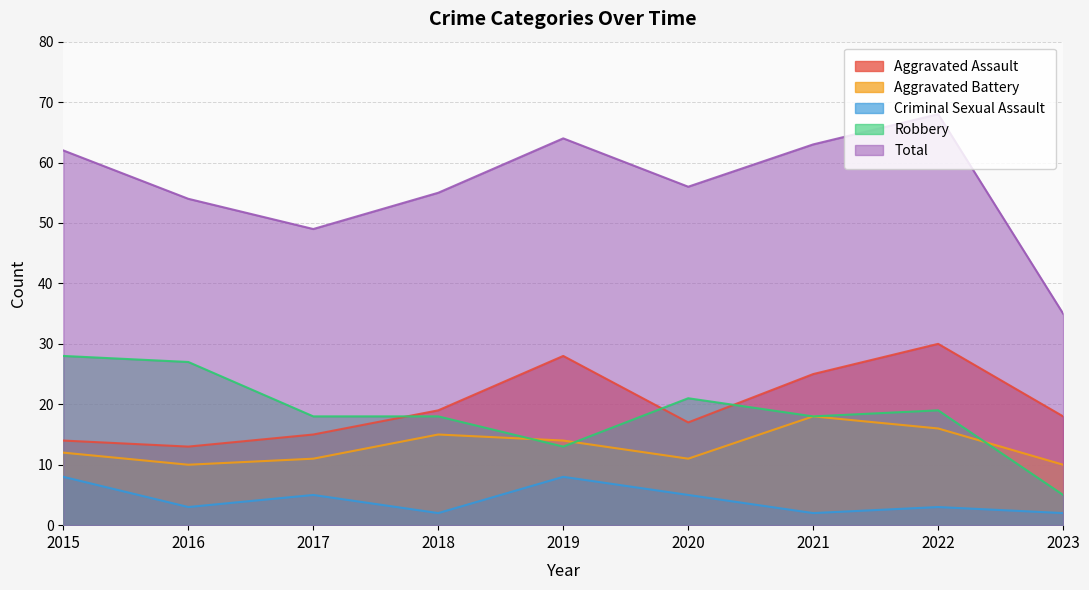

List the series in order of their peak value, lowest first.

Criminal Sexual Assault, Aggravated Battery, Robbery, Aggravated Assault, Total